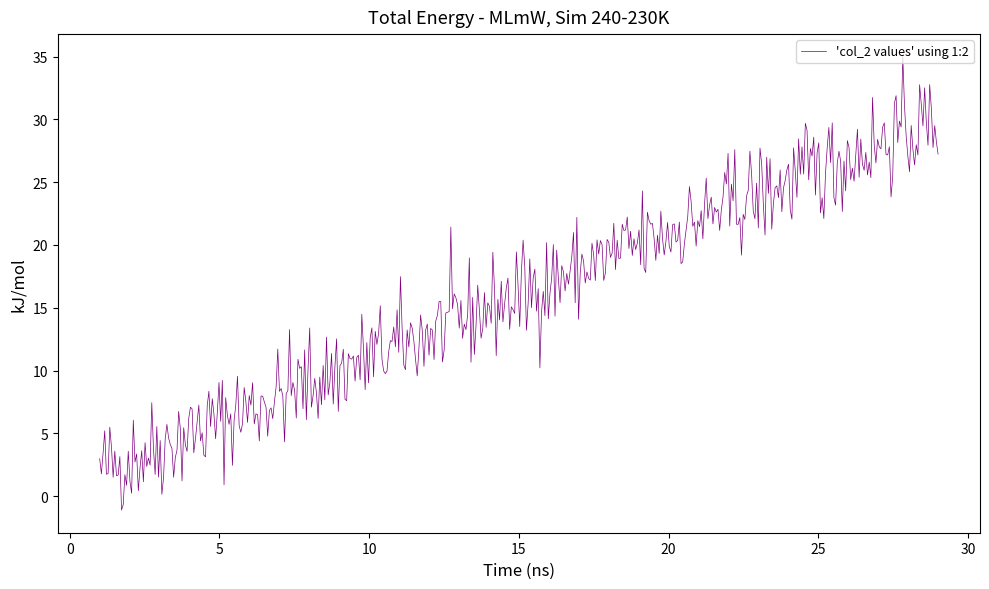

True or false: there are more than 0 points higher than both neighbors.

True